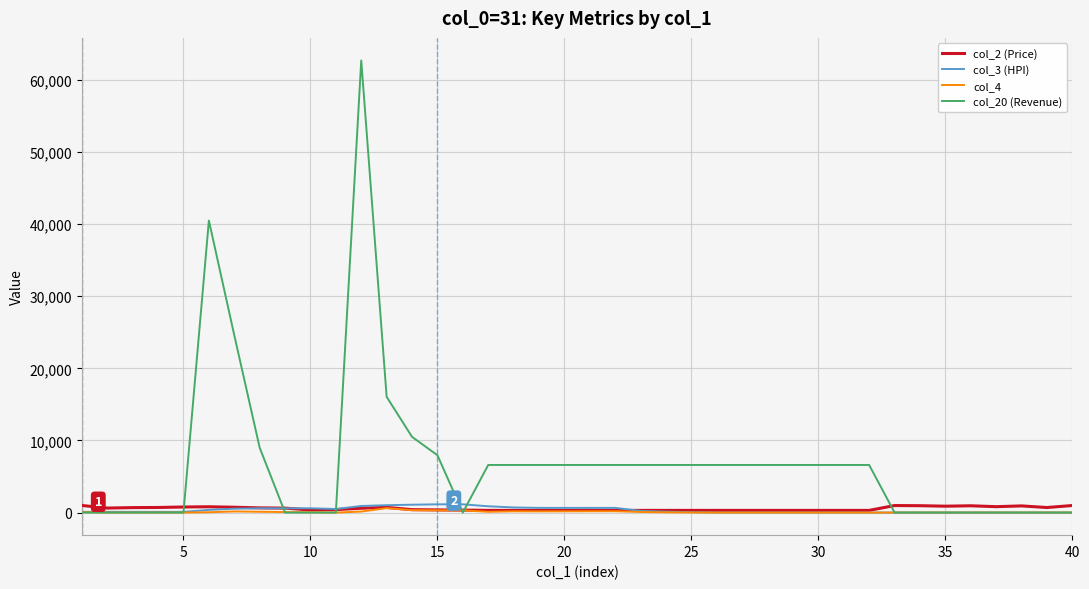

What is the maximum value shown in the chart?

62700